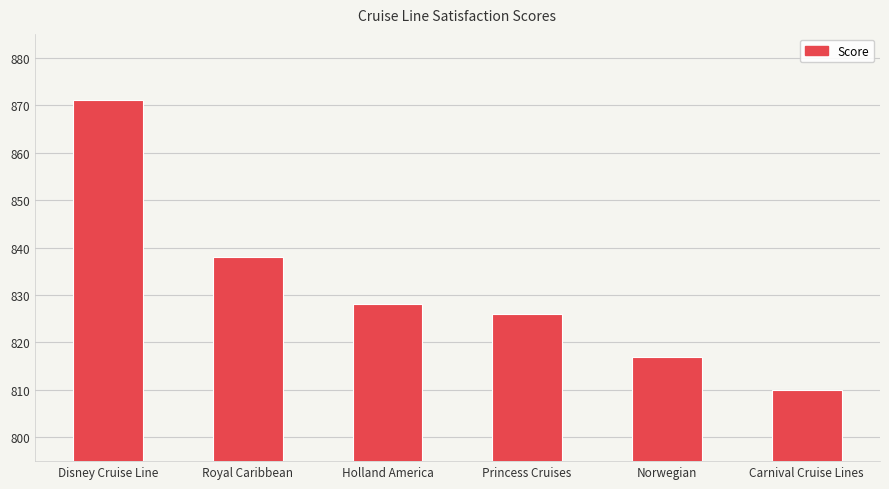

List the labels in order of value, largest first.

Disney Cruise Line, Royal Caribbean, Holland America, Princess Cruises, Norwegian, Carnival Cruise Lines